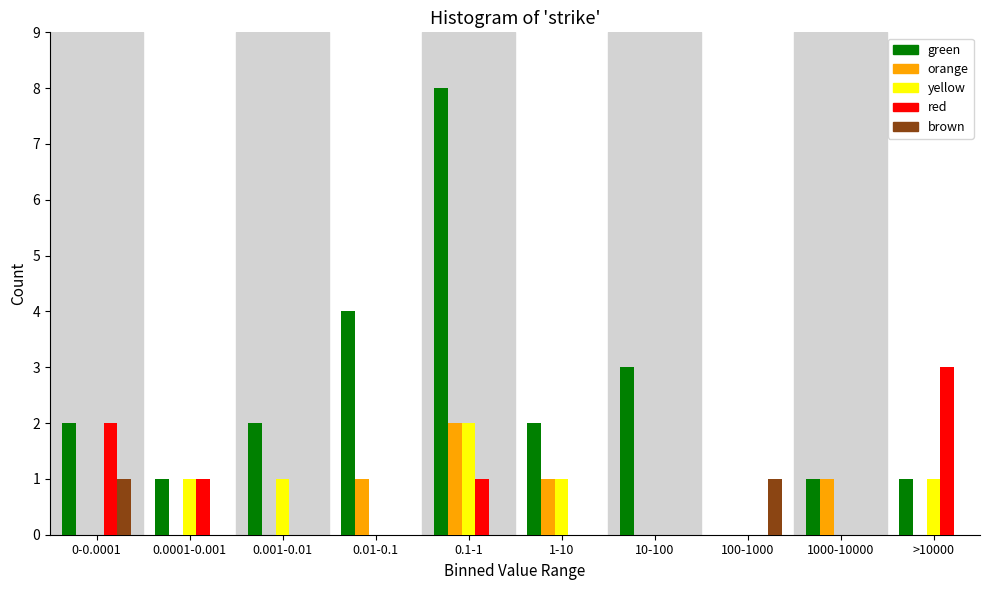

What is the sum of all red values?

7